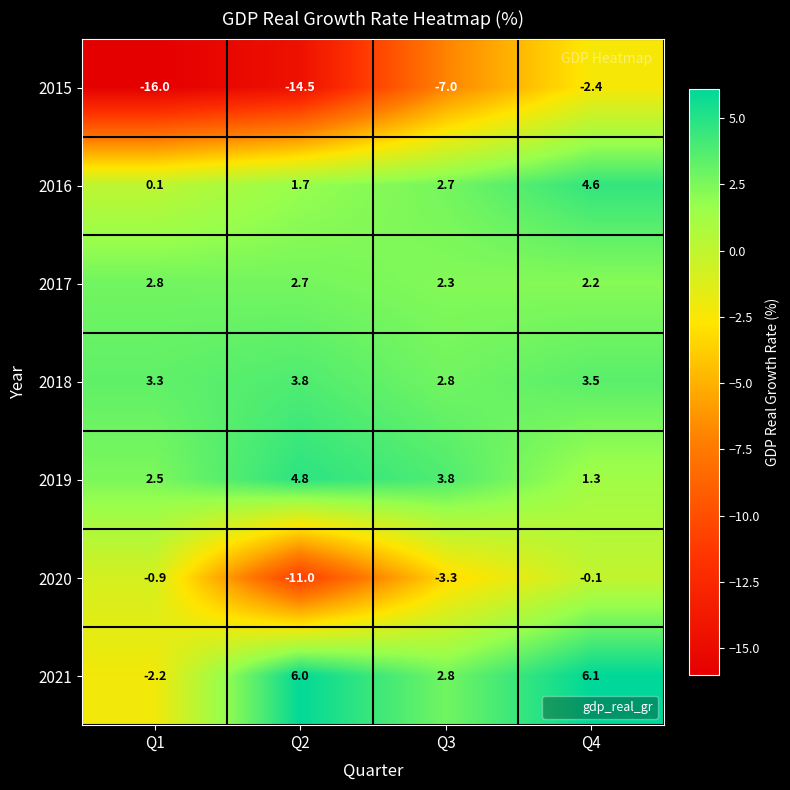

Which series has the largest total across all categories?

2018